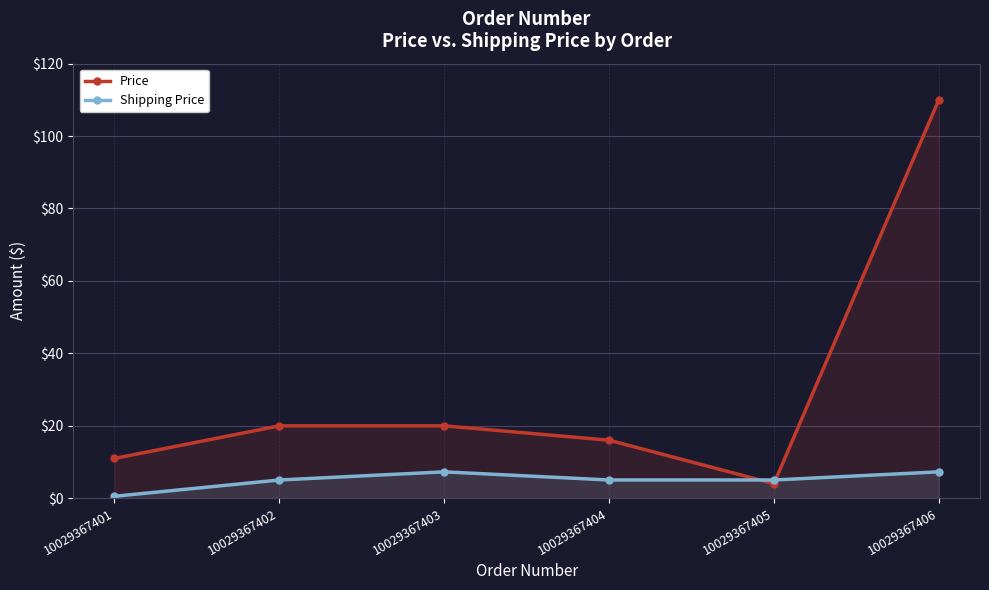

Which label corresponds to the smallest value in the chart?

10029367401